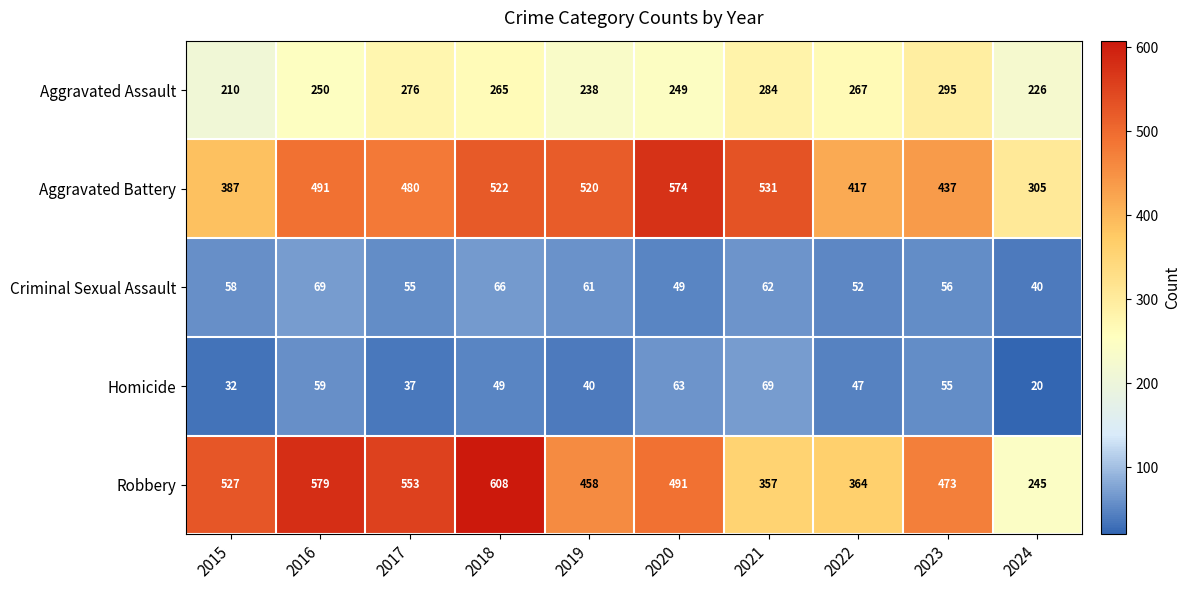

What is the spread (max minus min) of values at 2023?

418